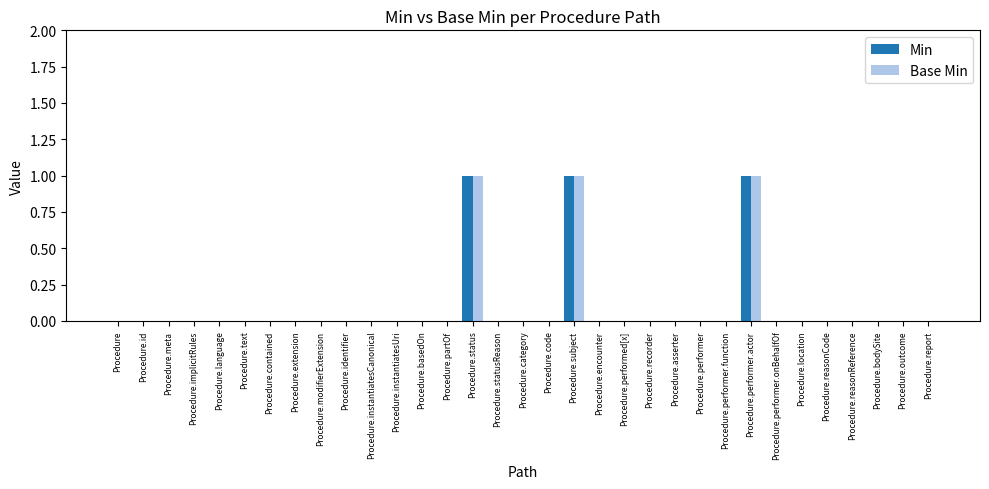

What is the sum of all Min values?

3